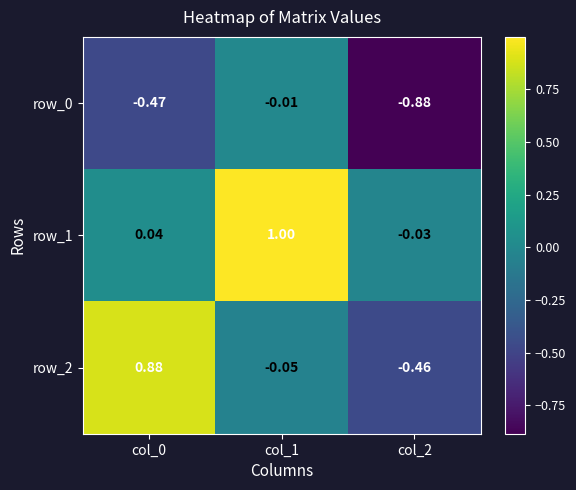

How many data points in row_1 are above 0?

2